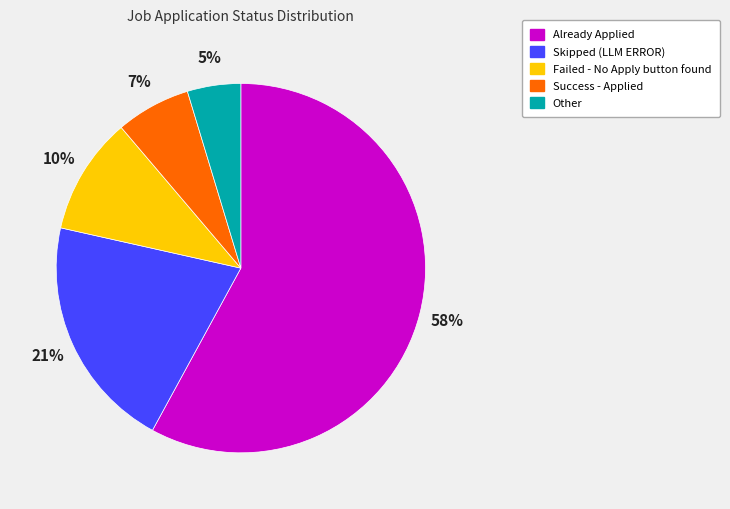

The Success - Applied slice represents 1% of the pie. True or false?

False